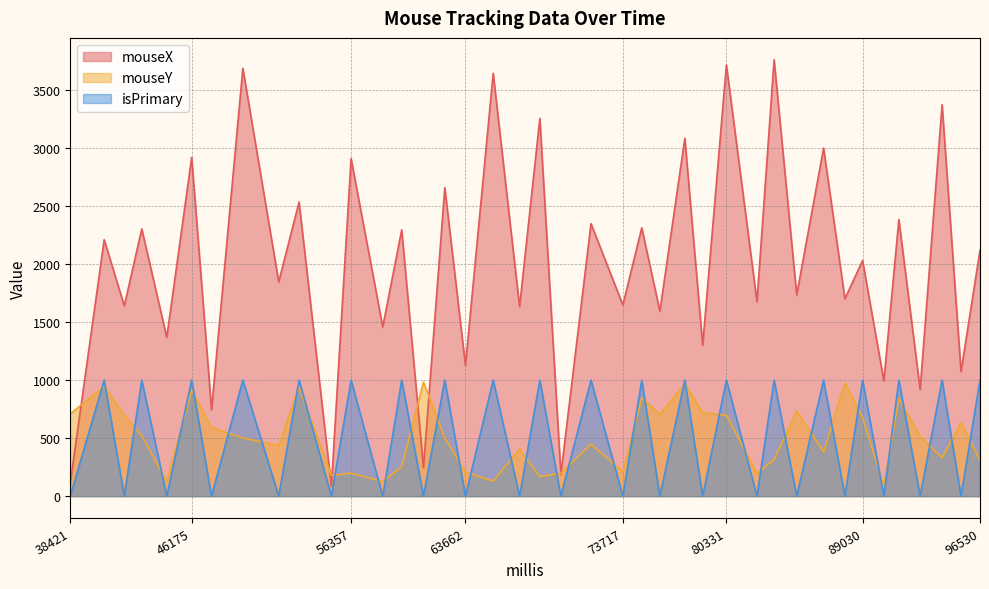

Which series has the largest total across all categories?

mouseX